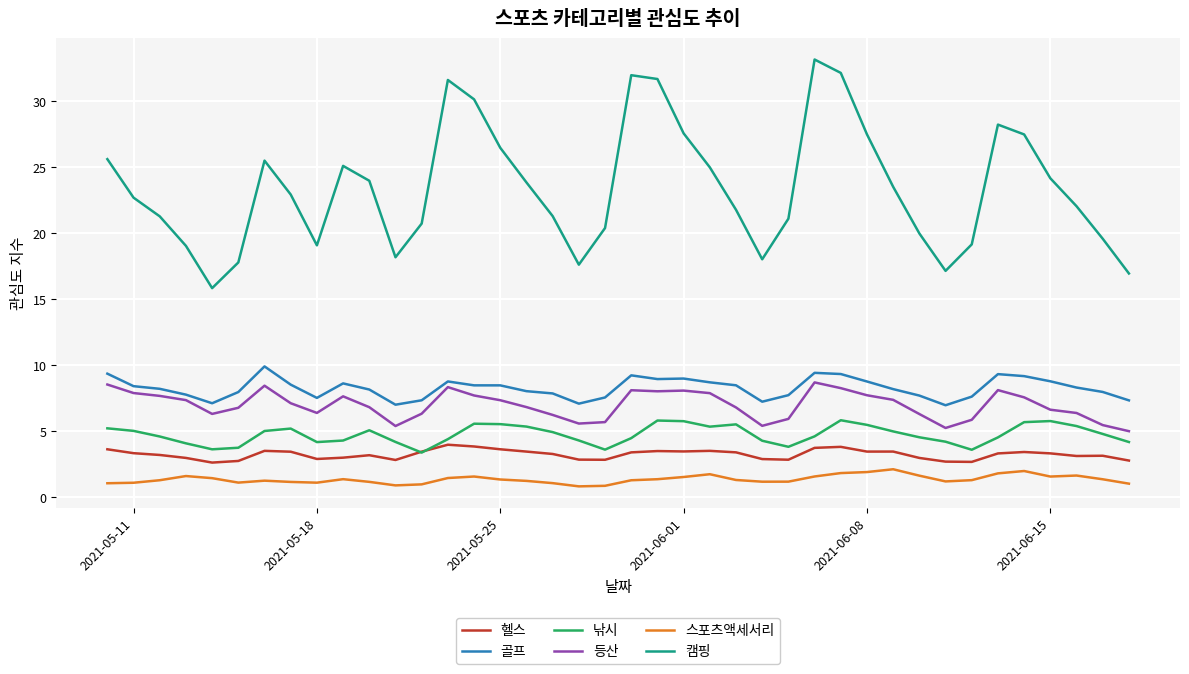

True or false: 캠핑 and 골프 intersect in this chart.

False